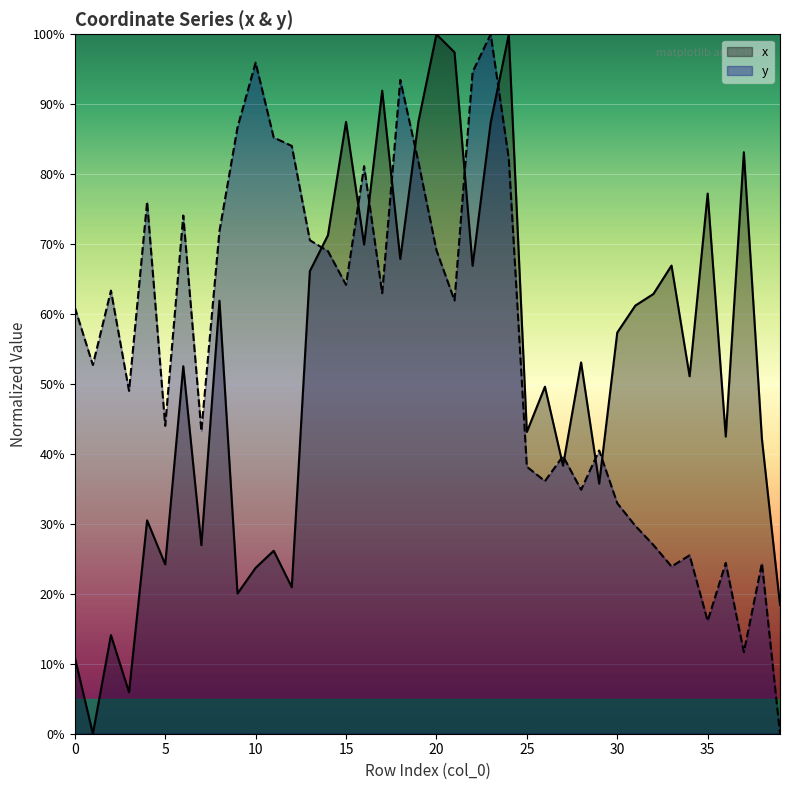

At which label is x closest to 0?

1